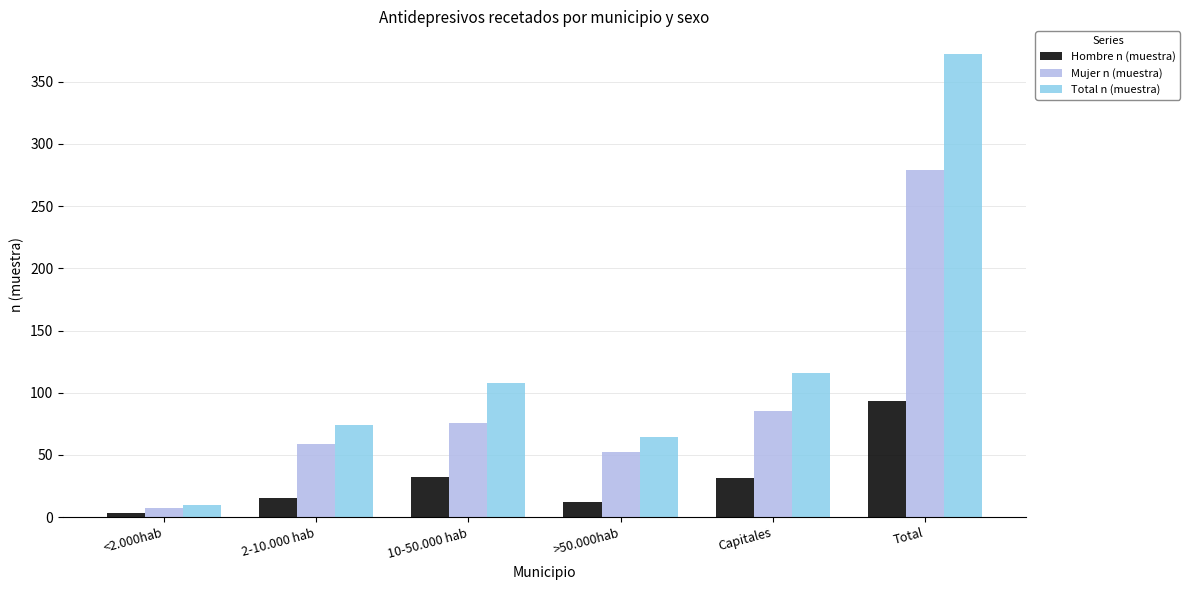

How many values in the Mujer n (muestra) series are below 76?

3